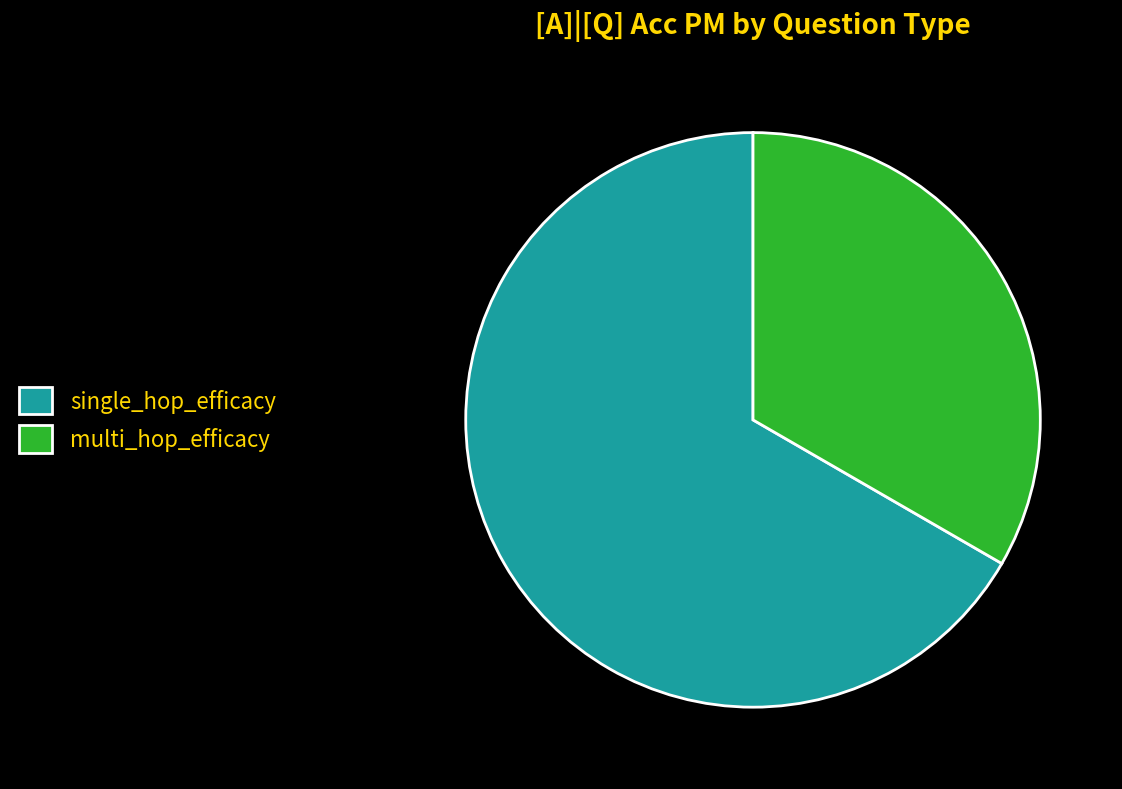

Rank the categories by value from highest to lowest.

single_hop_efficacy, multi_hop_efficacy